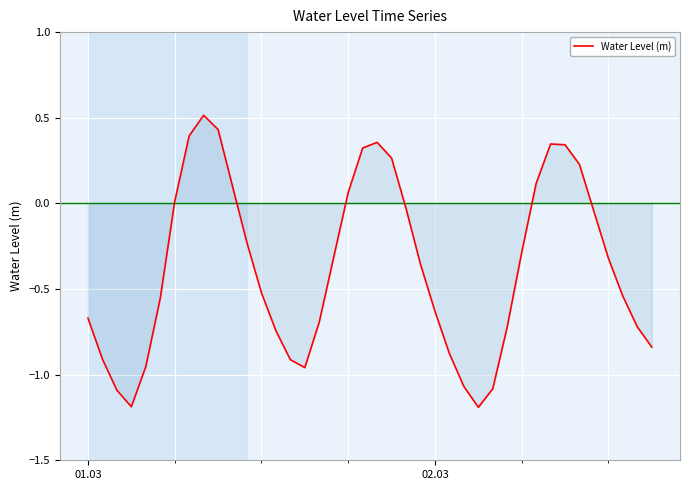

What is the smallest value displayed?

-1.2